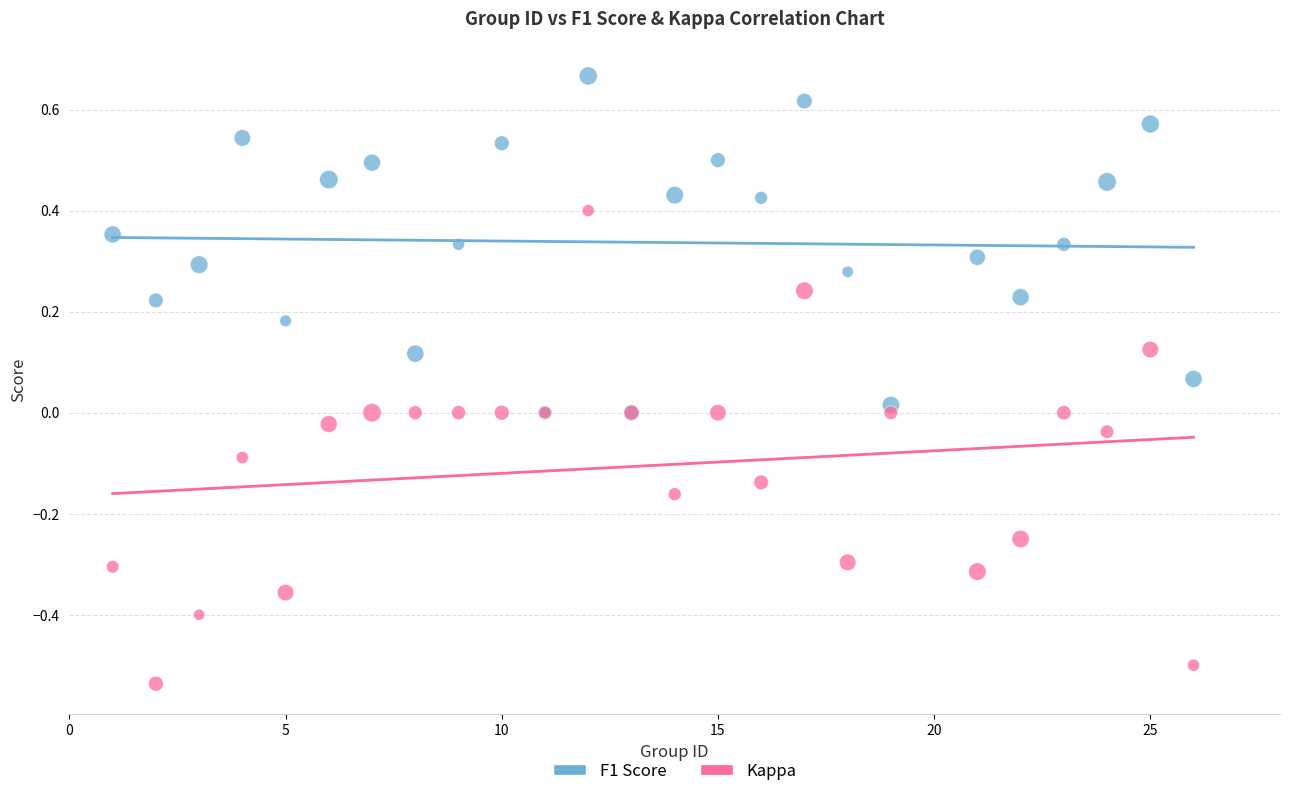

What are all the series names shown in the legend?

F1 Score, Kappa